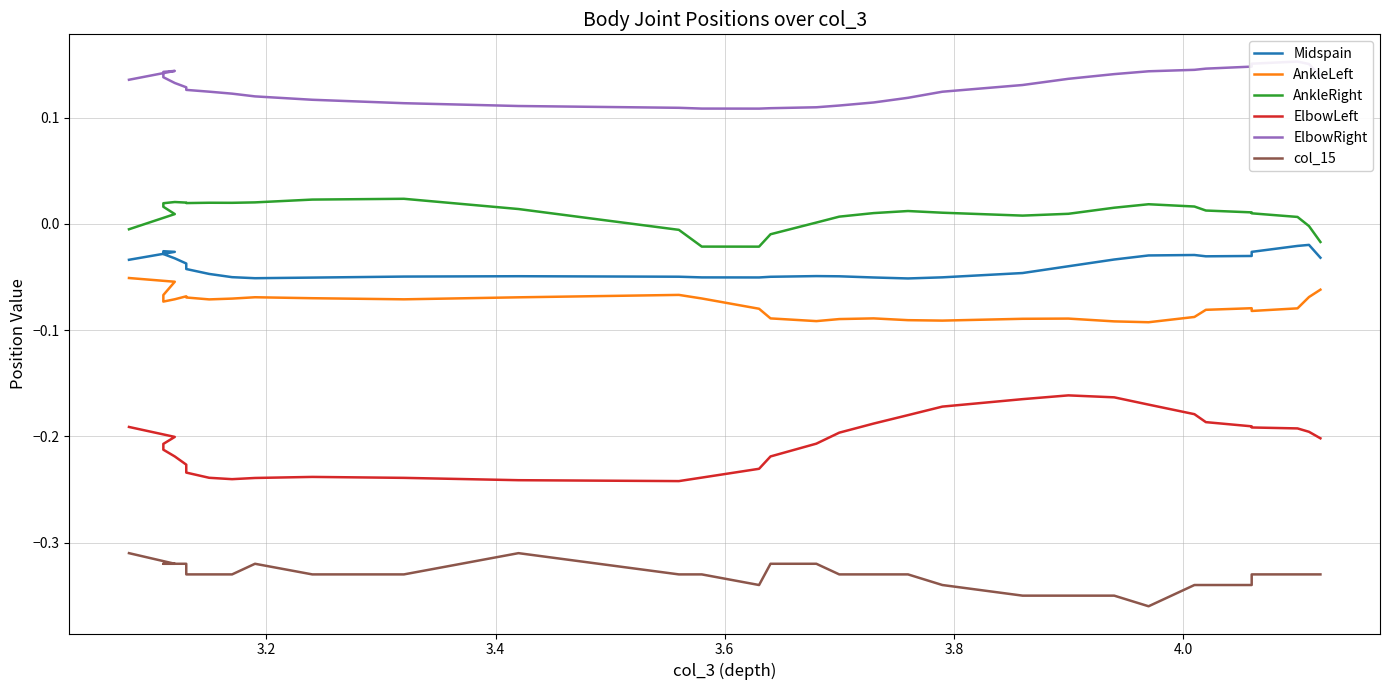

What are all the series names shown in the legend?

Midspain, AnkleLeft, AnkleRight, ElbowLeft, ElbowRight, col_15